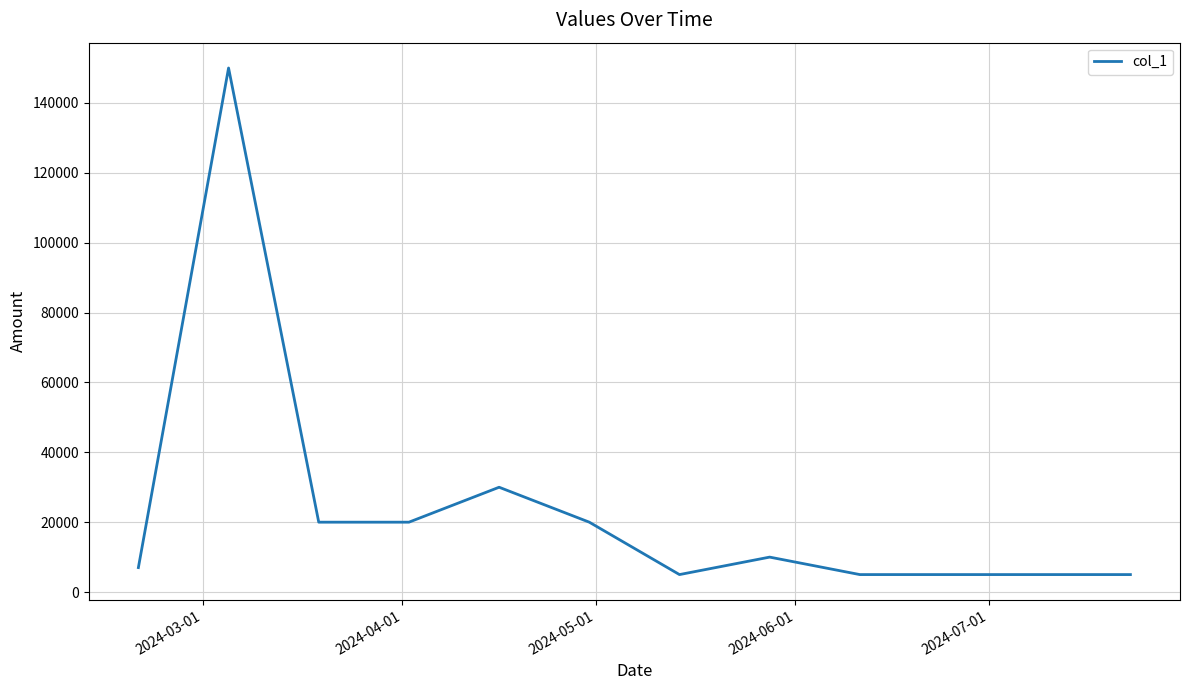

What is the maximum value shown in the chart?

150000